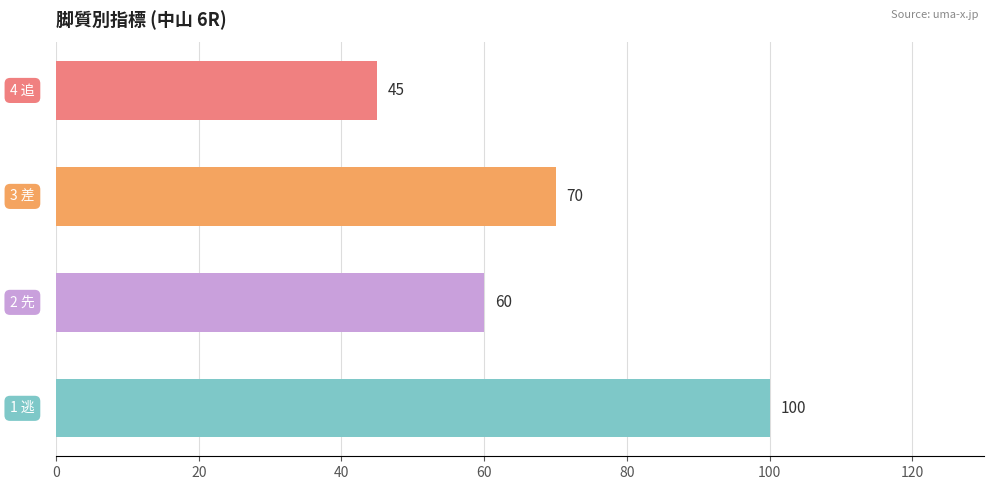

Does the chart contain stacked bars?

No